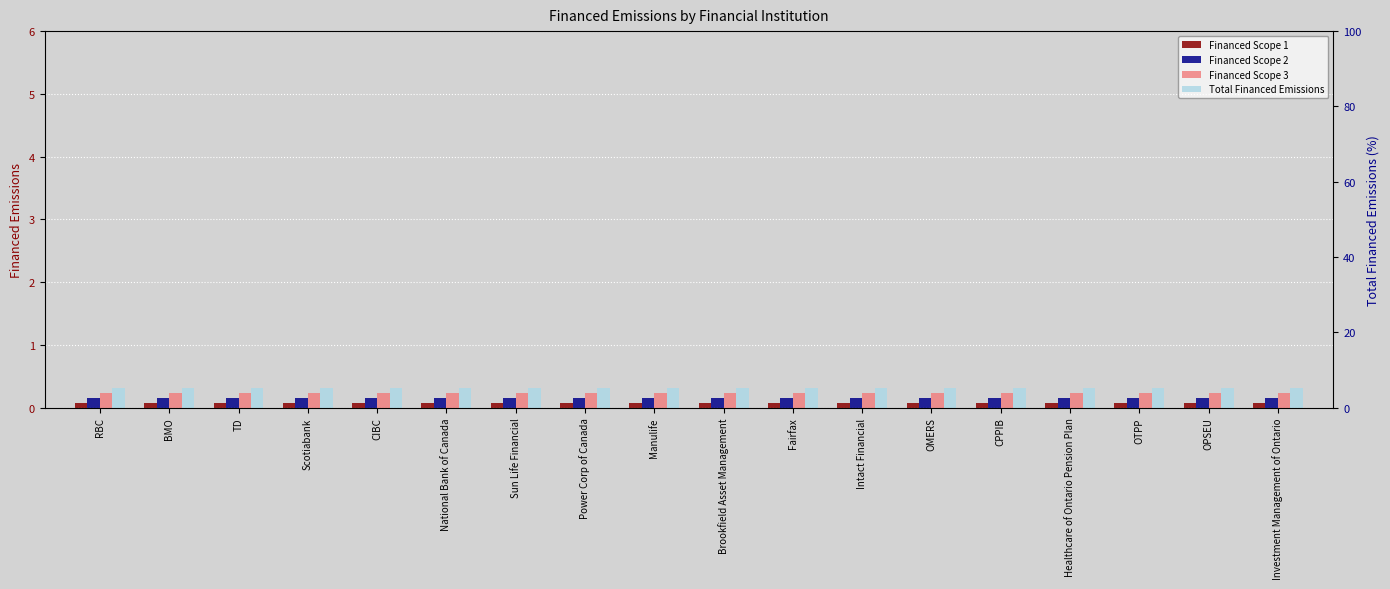

What is the sum of all Financed Scope 2 values?

2.9